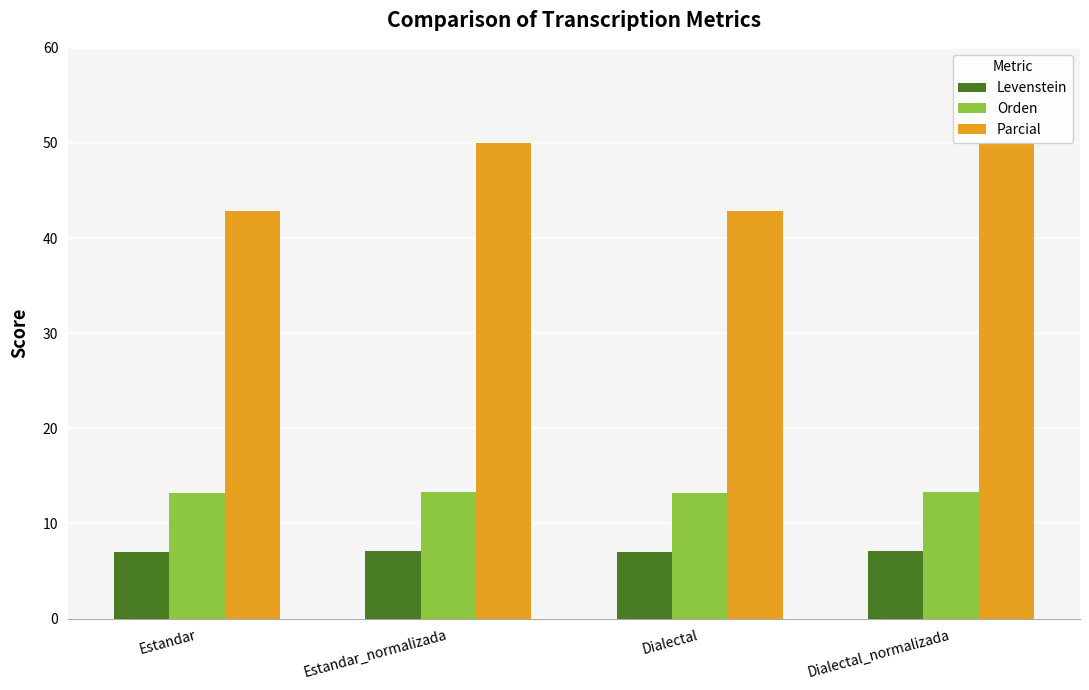

At how many categories does at least one series exceed 14?

4